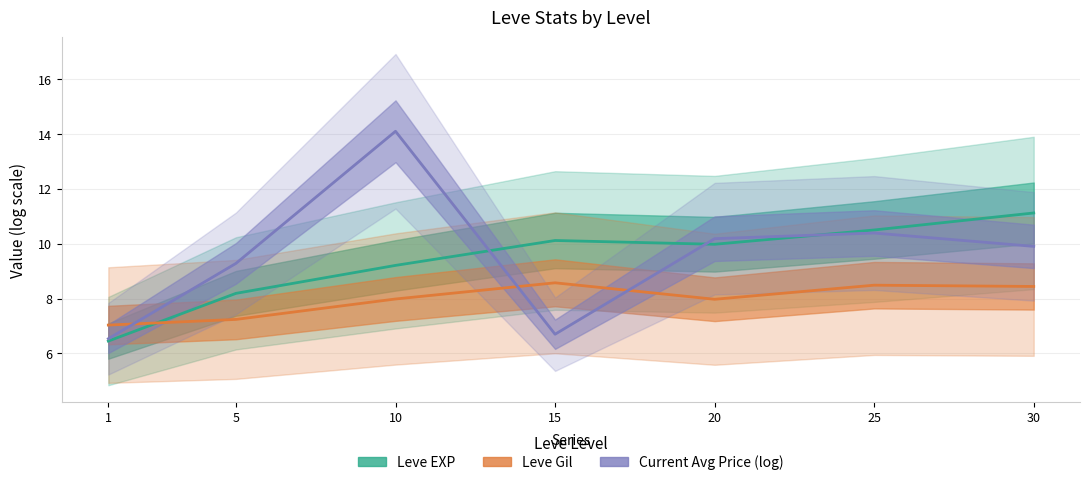

True or false: Leve Gil has more than 2 interior local peaks.

False